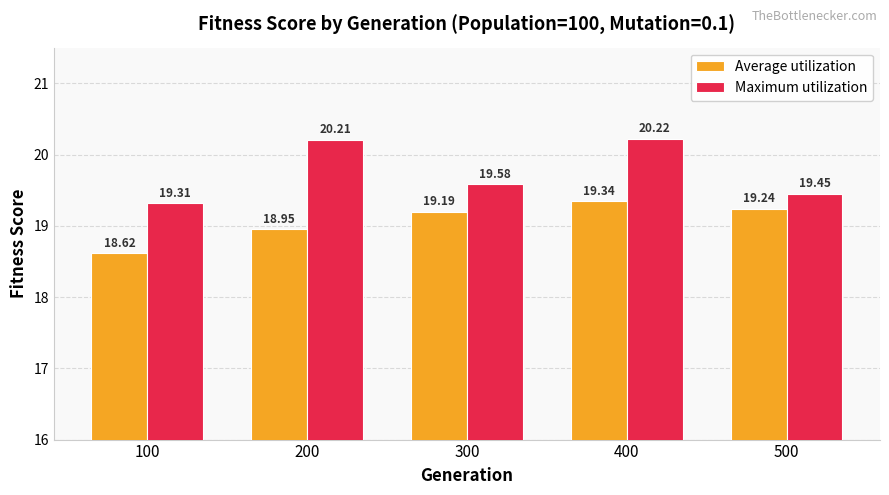

What is the sum of the Maximum utilization values at 500 and 300?

39.0